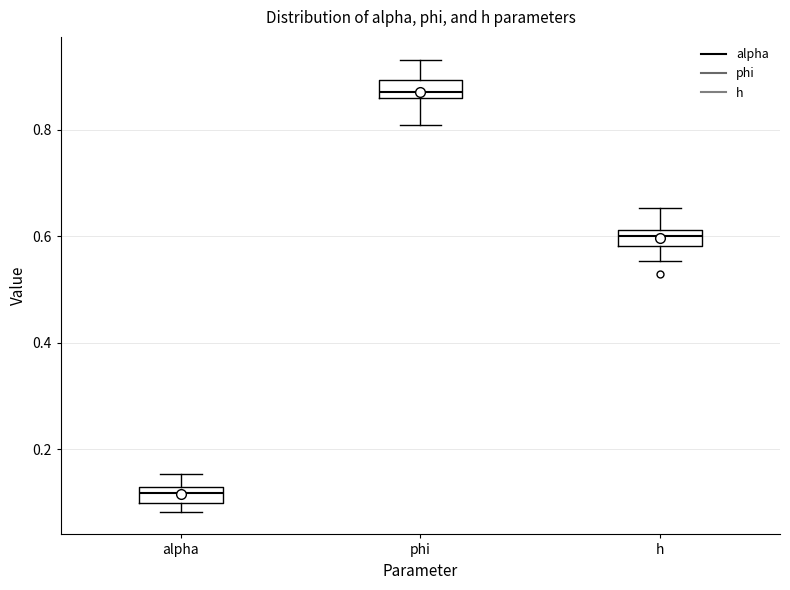

Where does the median line of the box for h sit on the y-axis? The values are not printed on the chart, so give them approximately, as read against the axis.

0.60